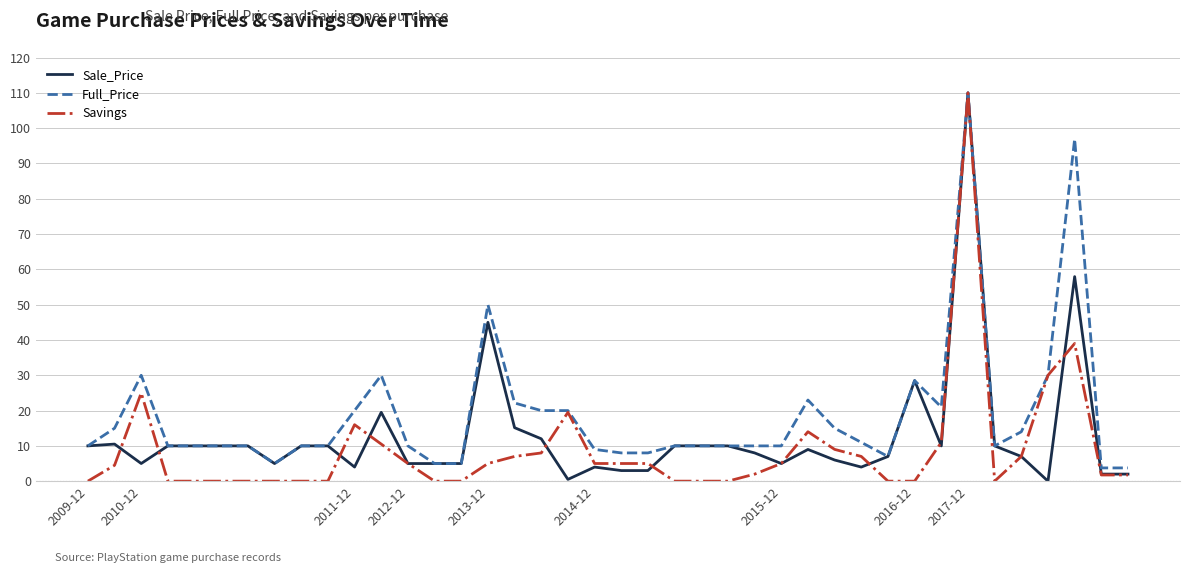

Does the chart display data point markers on the line(s)?

No